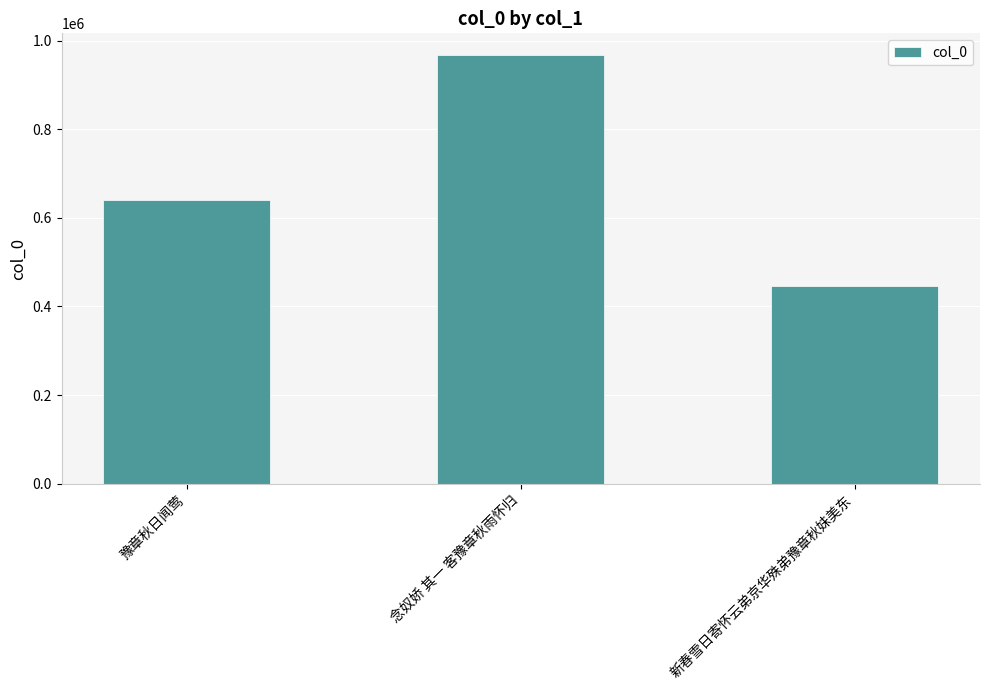

What is the average value?

684351